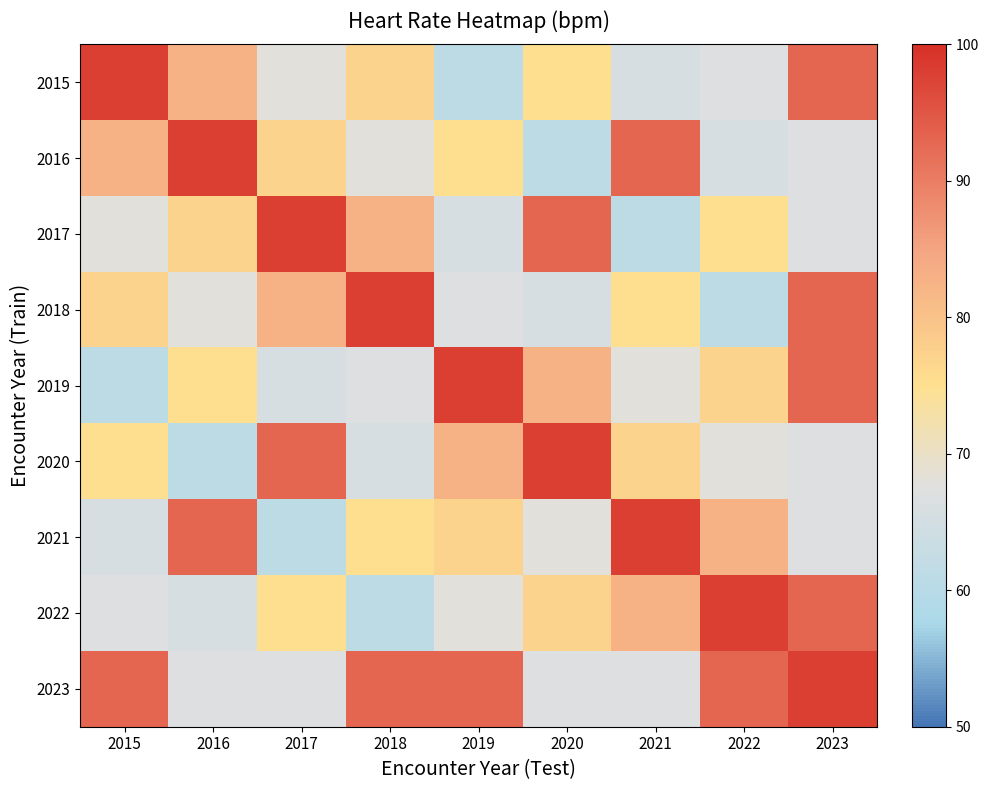

At which category does the chart reach its minimum across all series?

2019